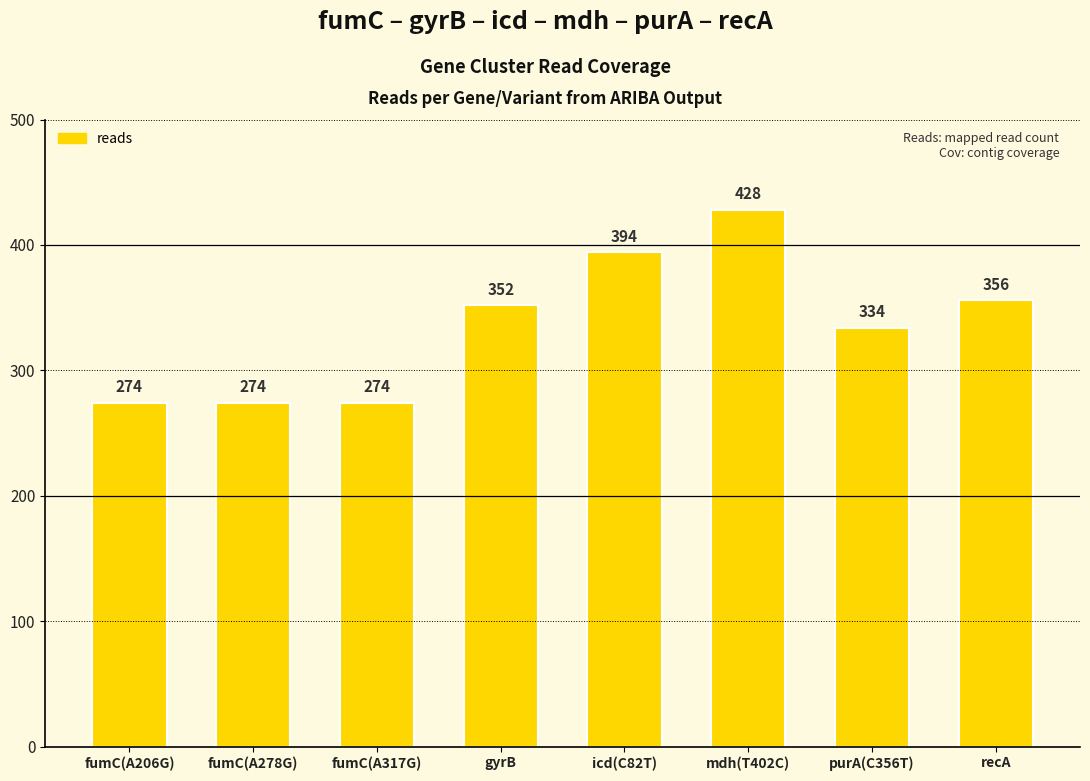

Approximately how many times larger is the value at purA(C356T) compared to gyrB?

0.9